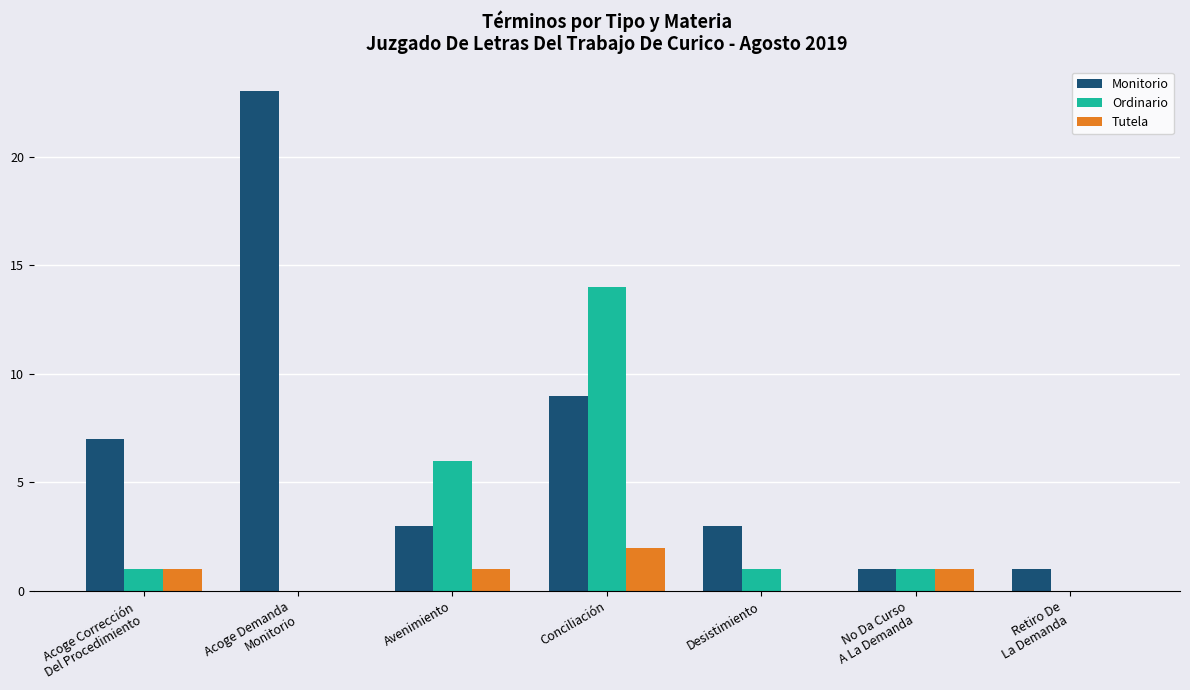

How many series are shown in this chart?

3